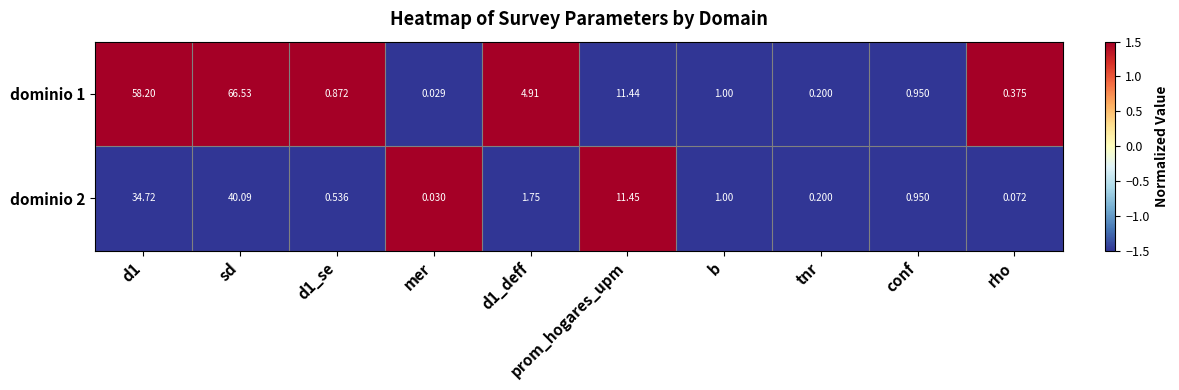

Where is dominio 2 nearest to the value 20?

prom_hogares_upm